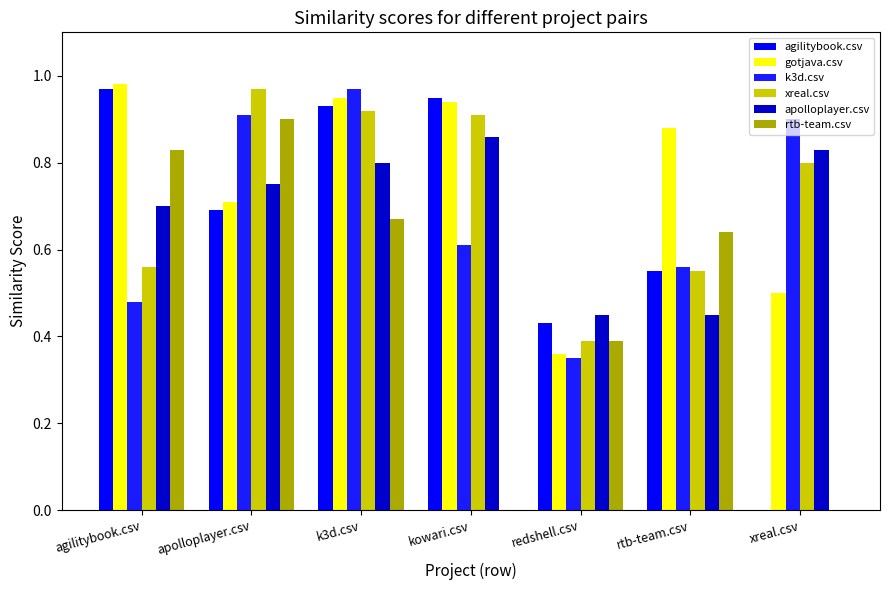

List the series in order of their peak value, lowest first.

apolloplayer.csv, rtb-team.csv, agilitybook.csv, k3d.csv, xreal.csv, gotjava.csv